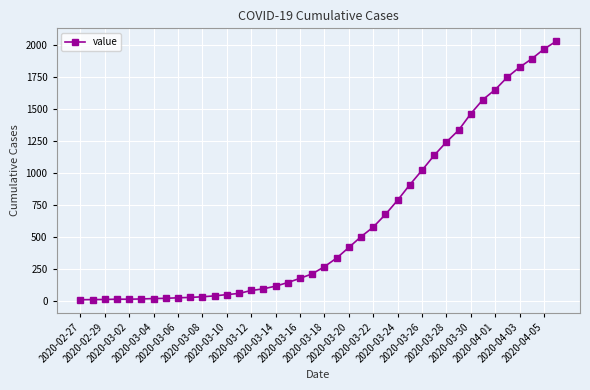

What is the maximum value shown in the chart?

2032